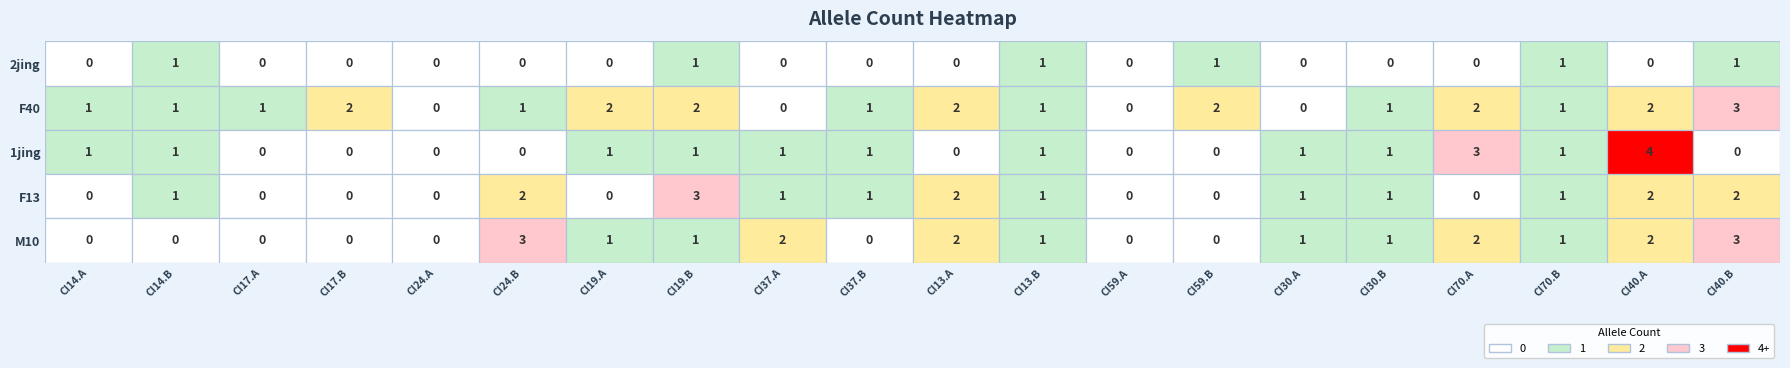

What is the average value of the M10 series?

1